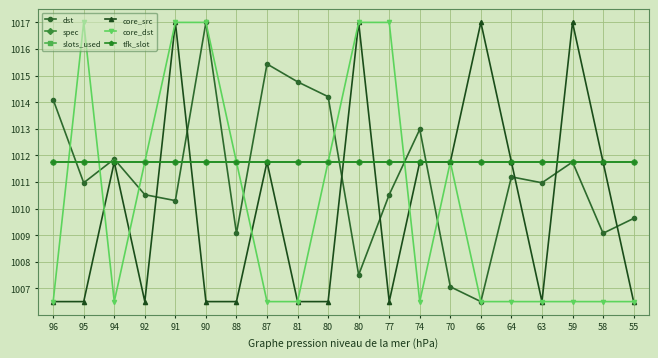

List the series in order of their peak value, highest first.

dst, core_src, core_dst, spec, slots_used, tfk_slot